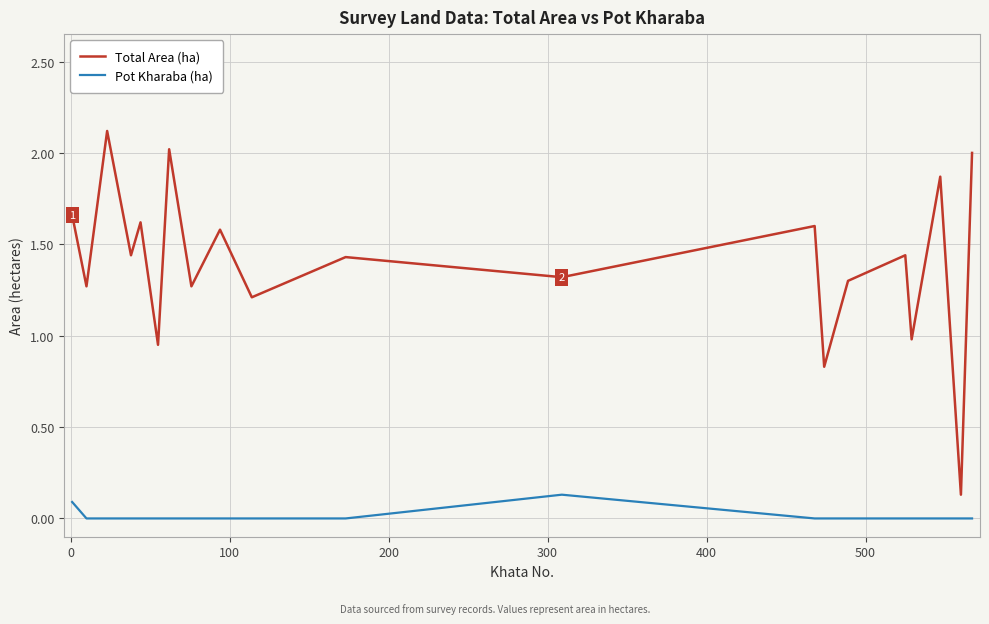

Which series has the largest total across all categories?

Total Area (ha)